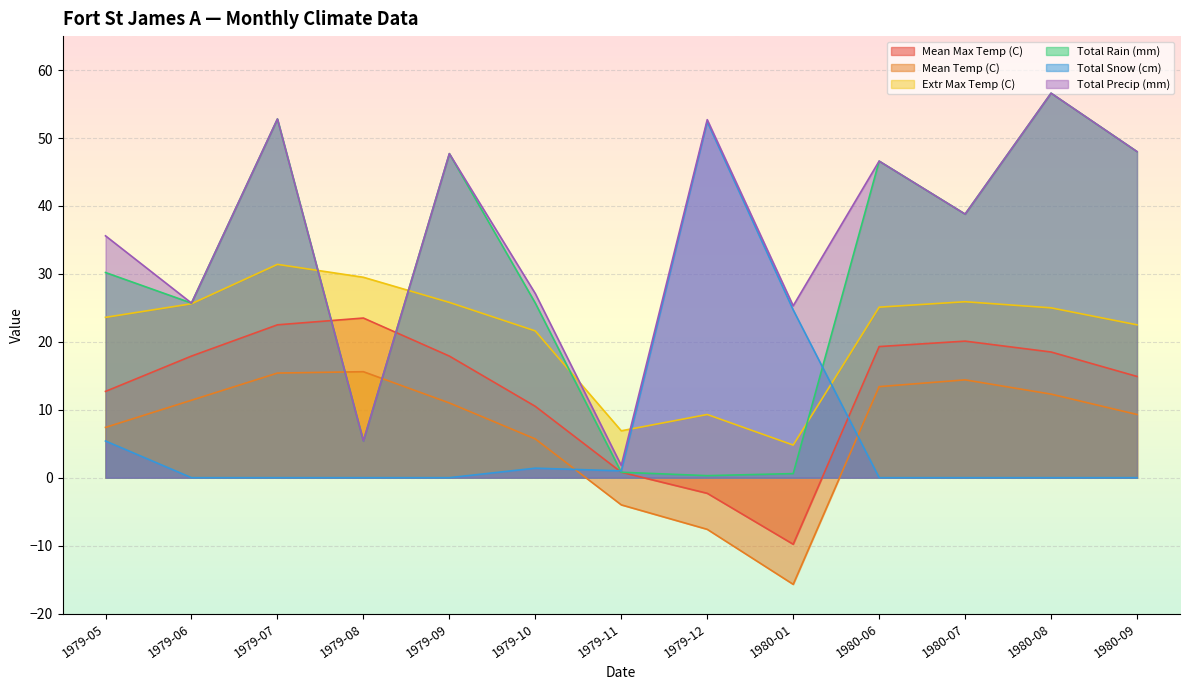

What is the difference between the maximum and minimum values in the Total Rain (mm) series?

56.3